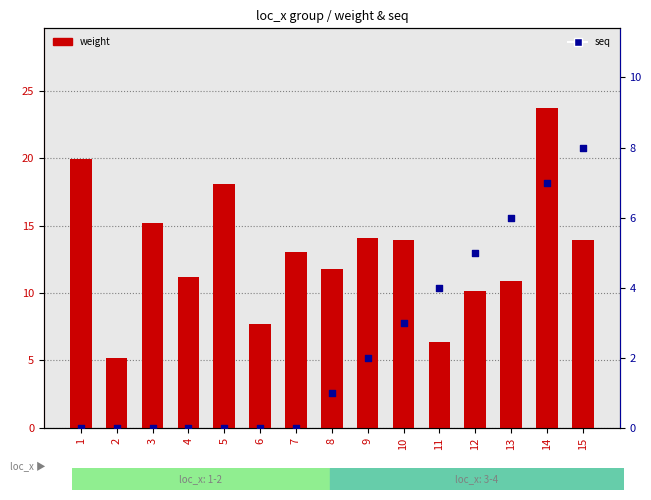

What are all the series names shown in the legend?

weight, seq